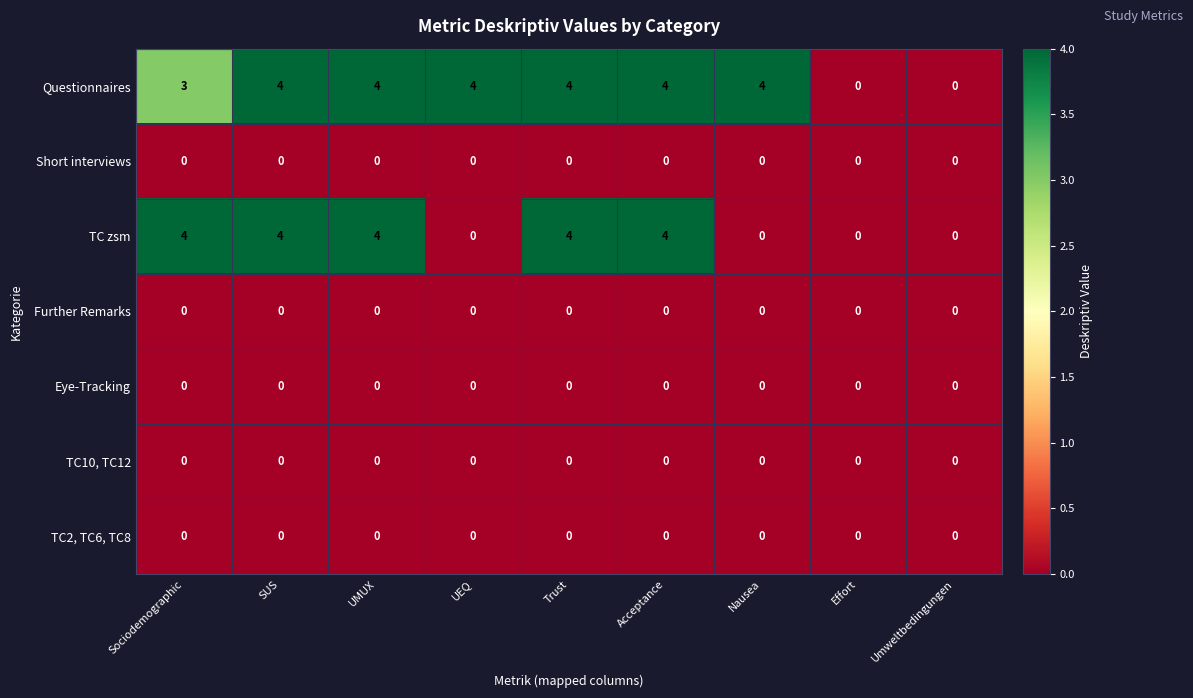

How many series are shown in this chart?

7